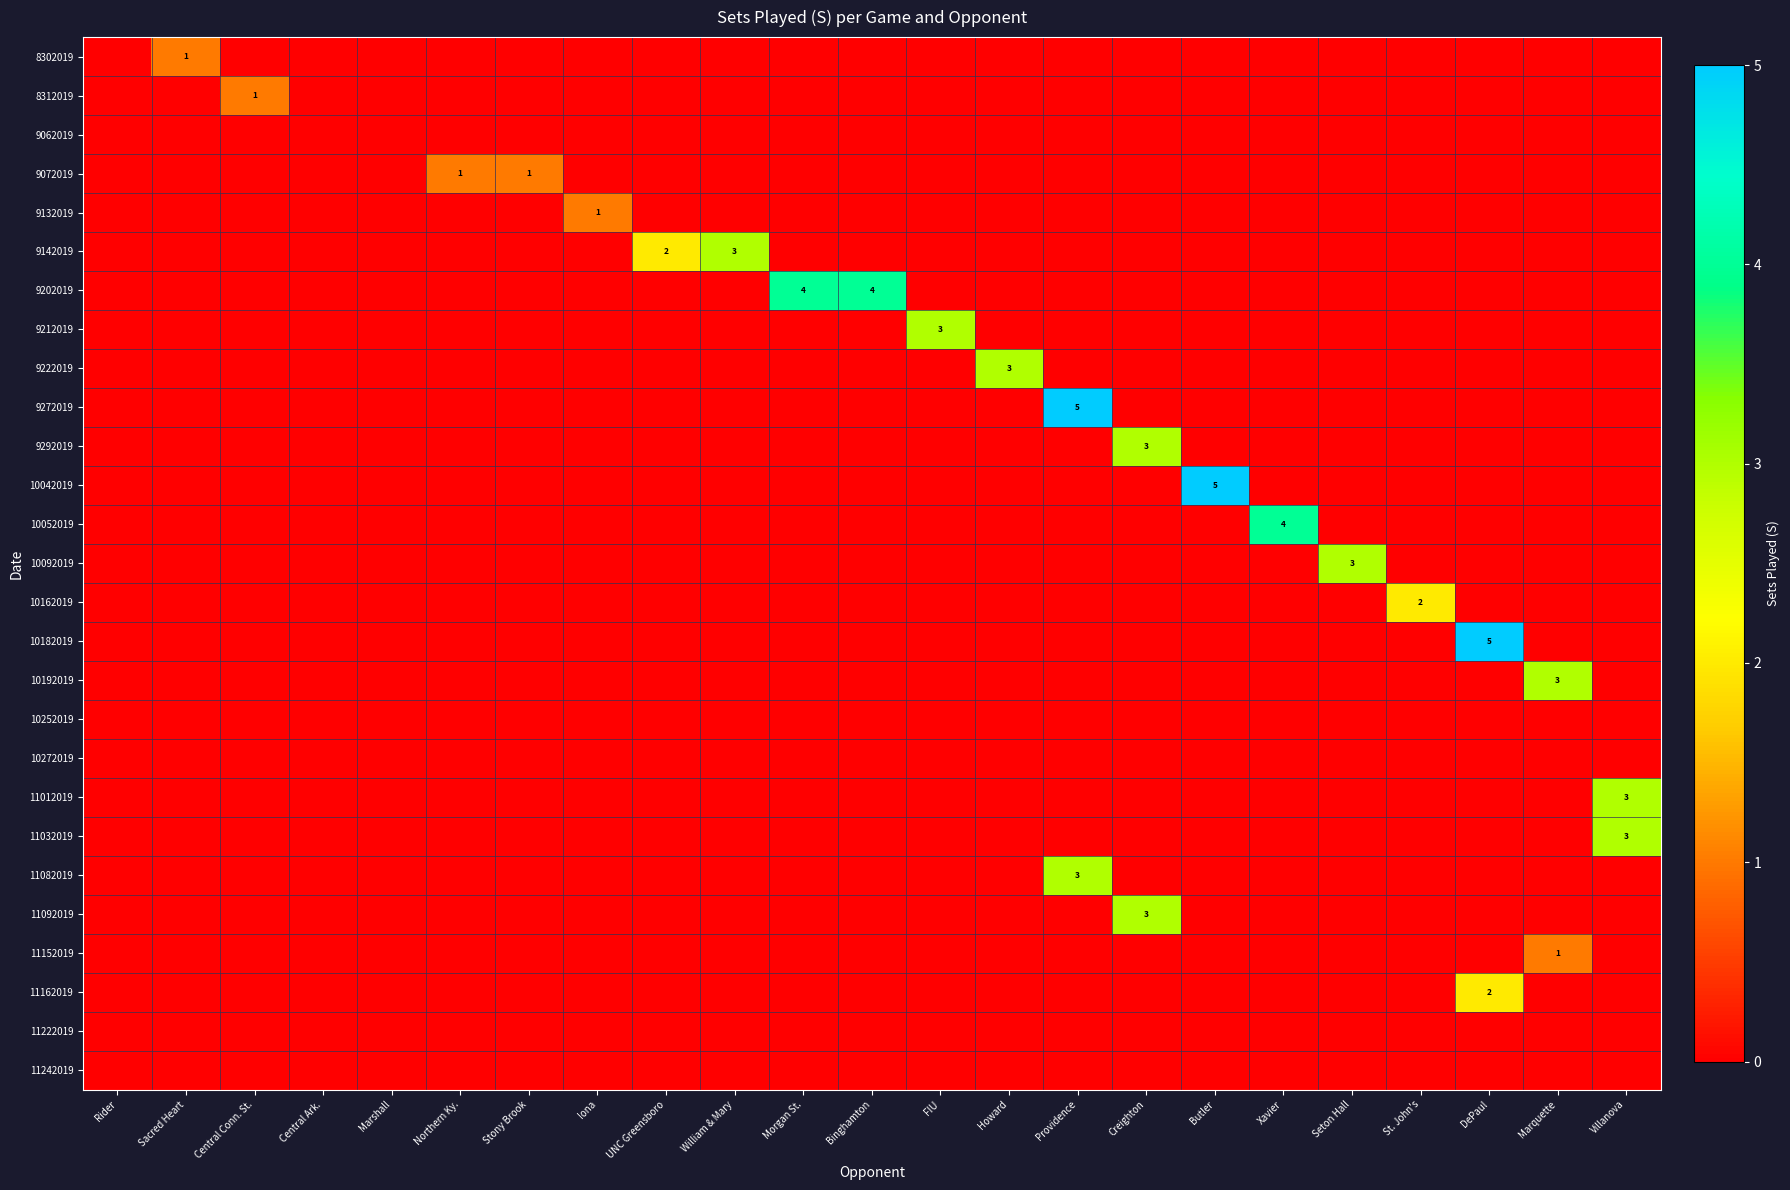

What is the difference between the maximum and minimum values in the 11032019 series?

3